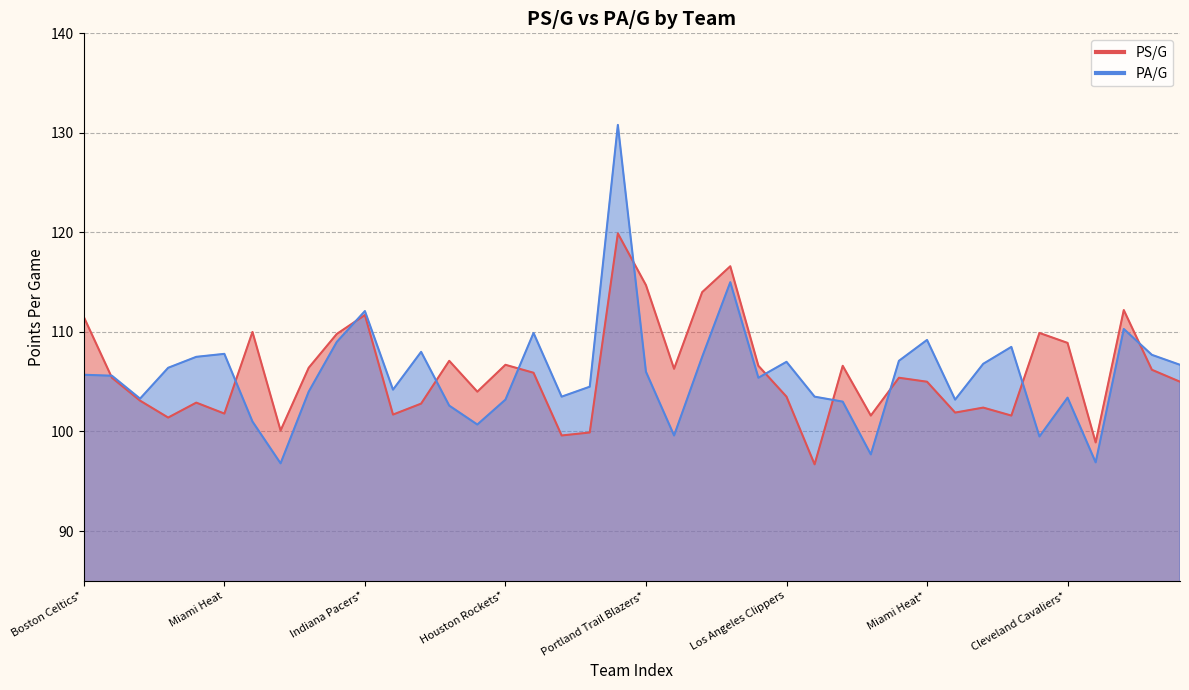

At which category does PS/G reach its first local peak?

New Jersey Nets